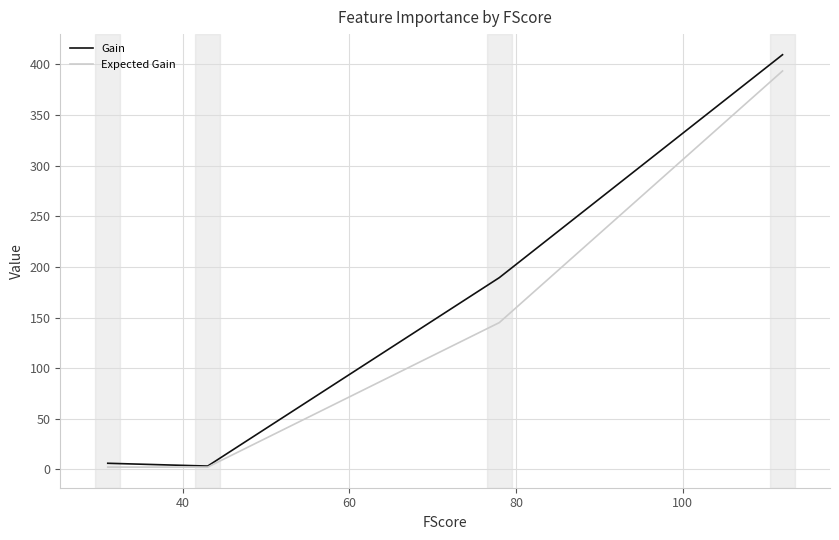

What is the difference between the maximum and second lowest values in the Gain series?

403.5